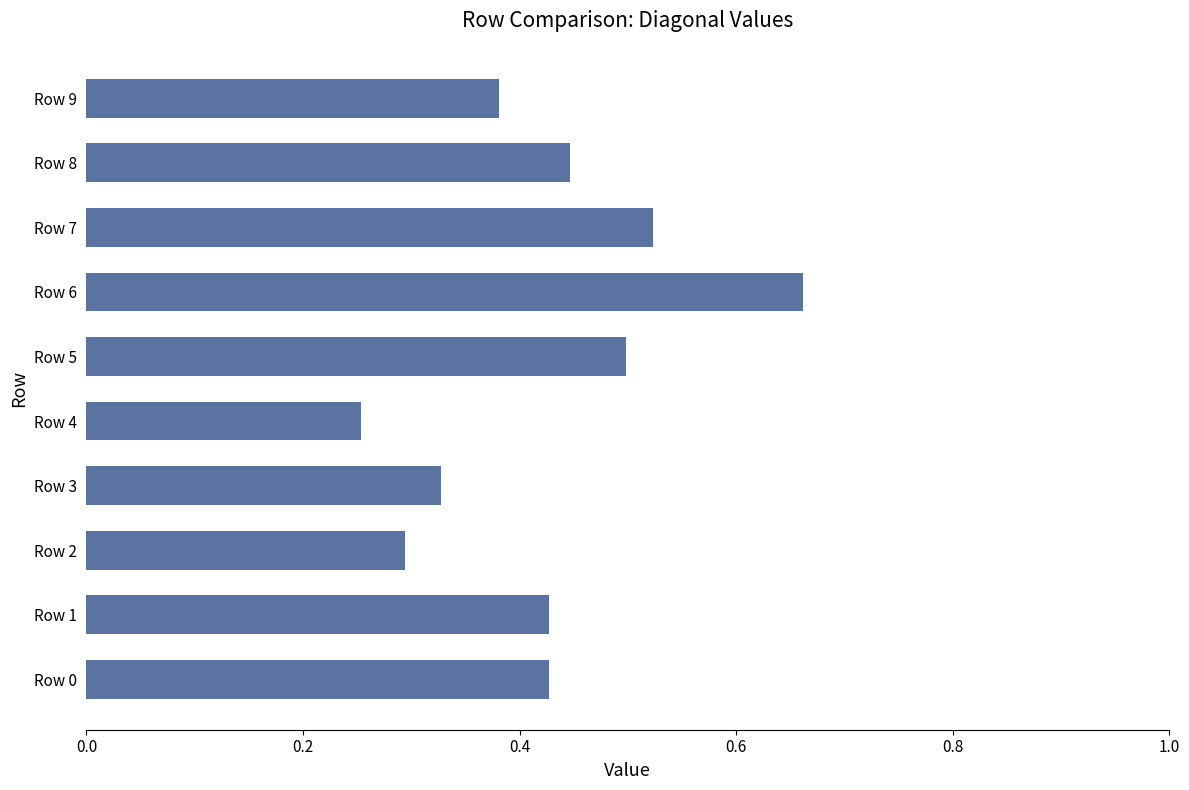

At which category does the chart reach its minimum across all series?

Row 4